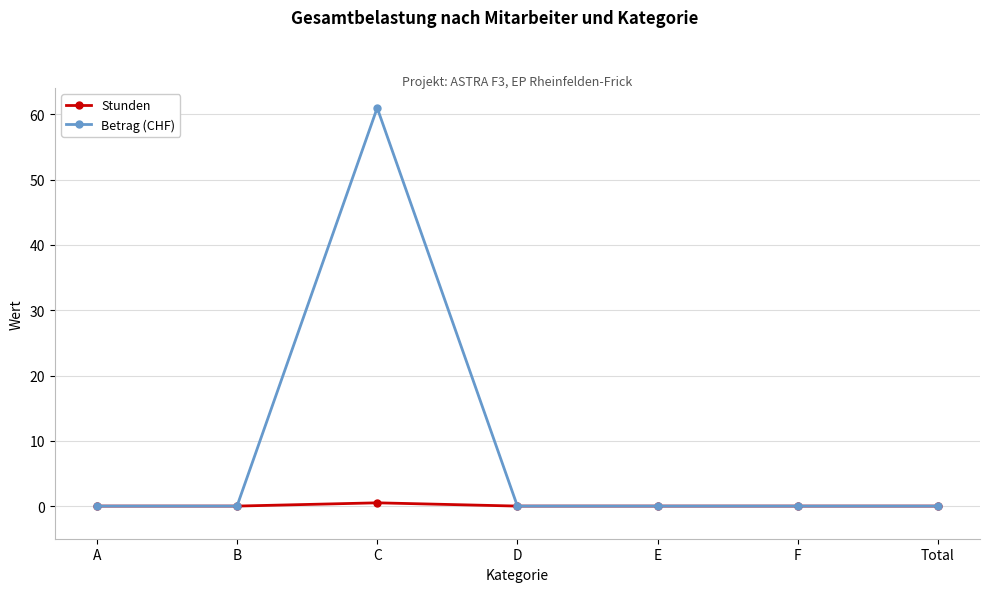

Where is the first local maximum for Betrag (CHF)?

C